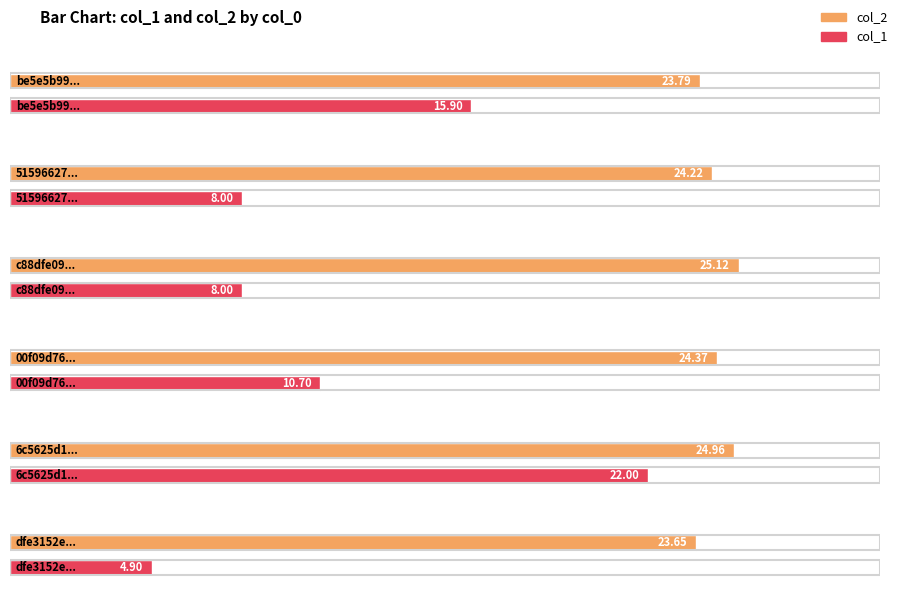

Where is col_1 nearest to the value 13?

00f09d76adb74b2b8a818c20499718f3